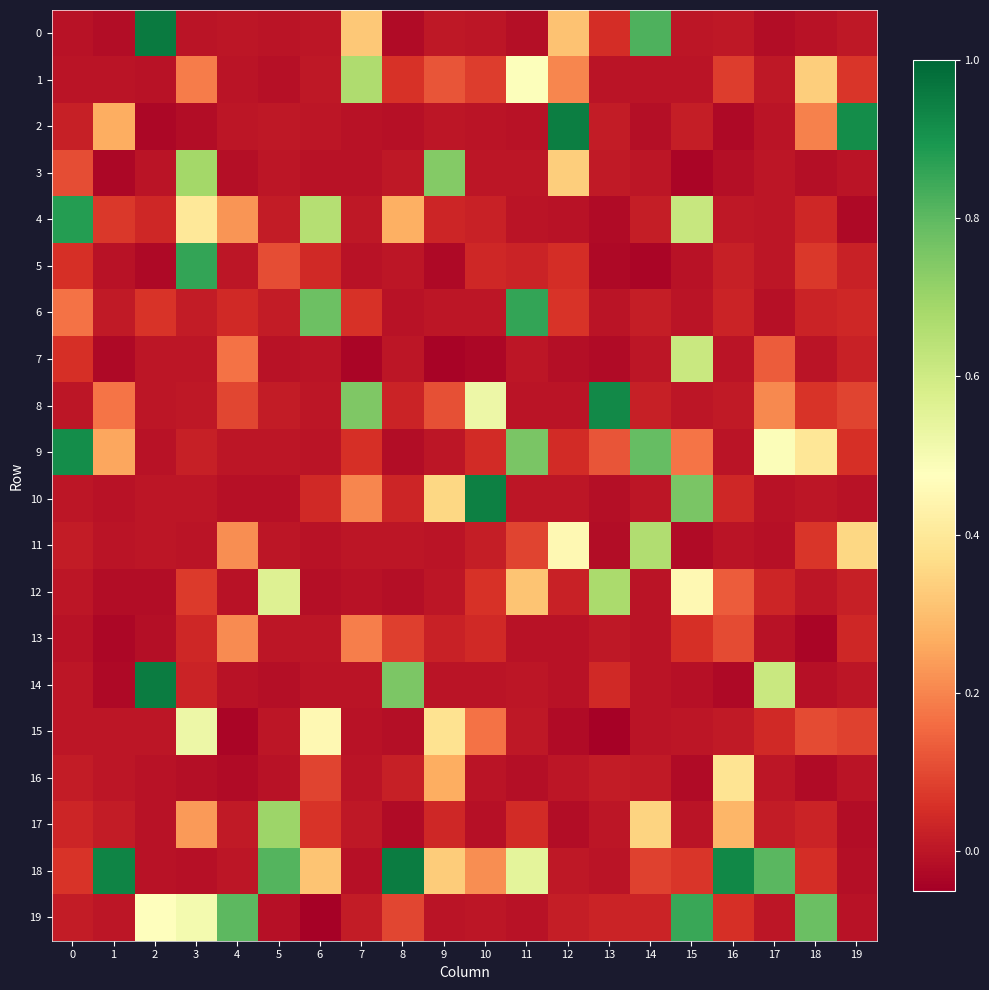

Which series has the largest total across all categories?

18